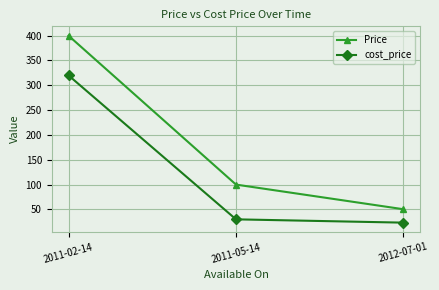

Which series changed the most between 2011-05-14 and 2012-07-01?

Price